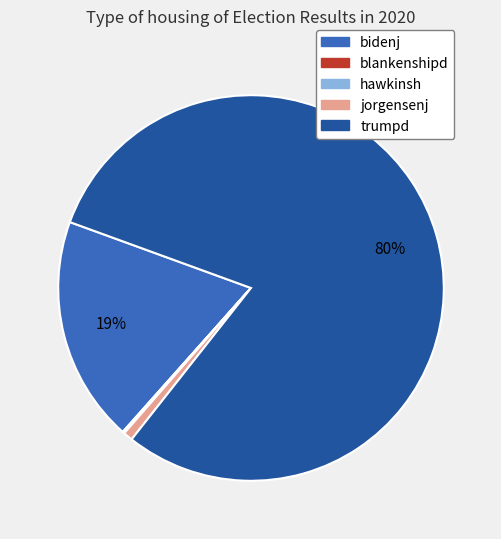

To the nearest percent, what is the average slice percentage?

20%